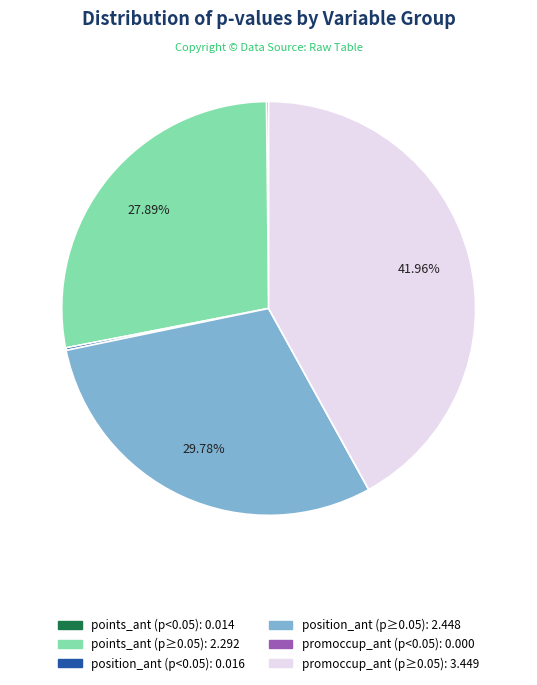

Is there a majority slice in this chart?

No